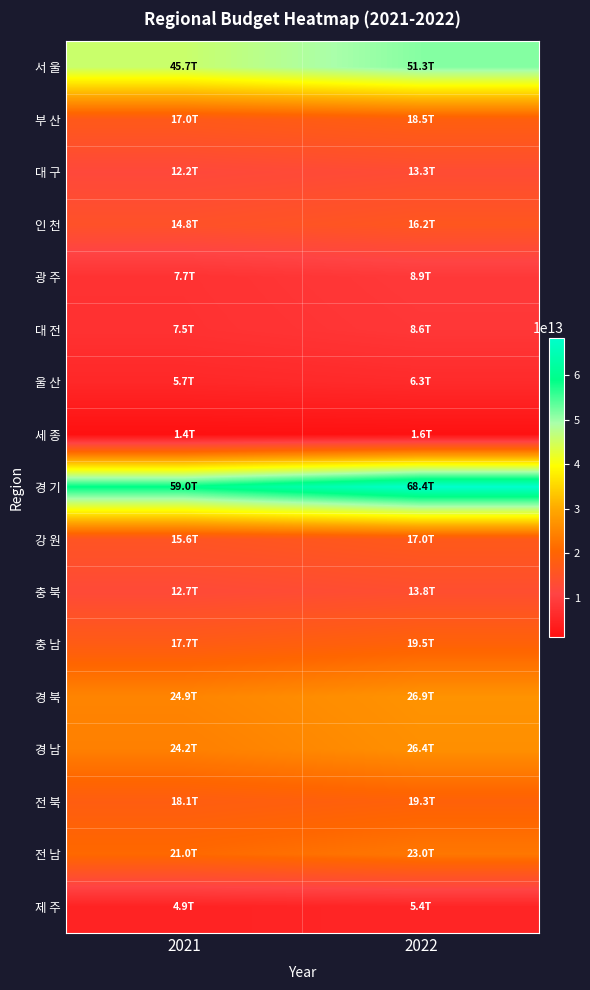

At 2021, list the series in order from largest to smallest.

경 기, 서 울, 경 북, 경 남, 전 남, 전 북, 충 남, 부 산, 강 원, 인 천, 충 북, 대 구, 광 주, 대 전, 울 산, 제 주, 세 종